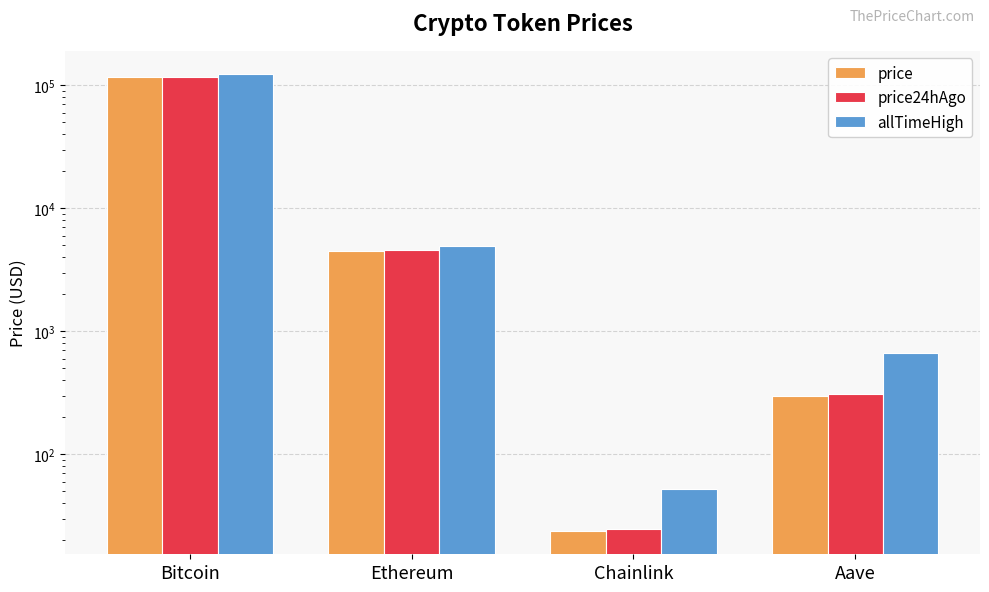

True or false: price has a value of 300.1 at Aave.

True